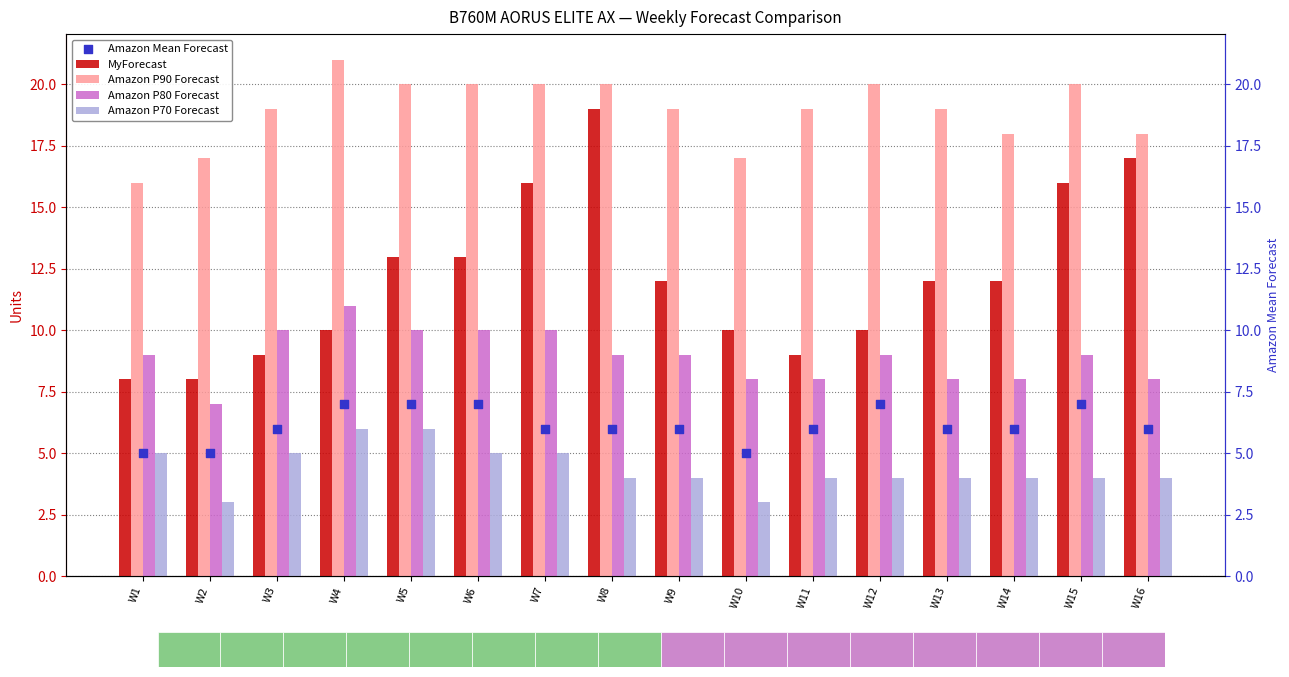

Which series has the largest Y range (max minus min)?

MyForecast